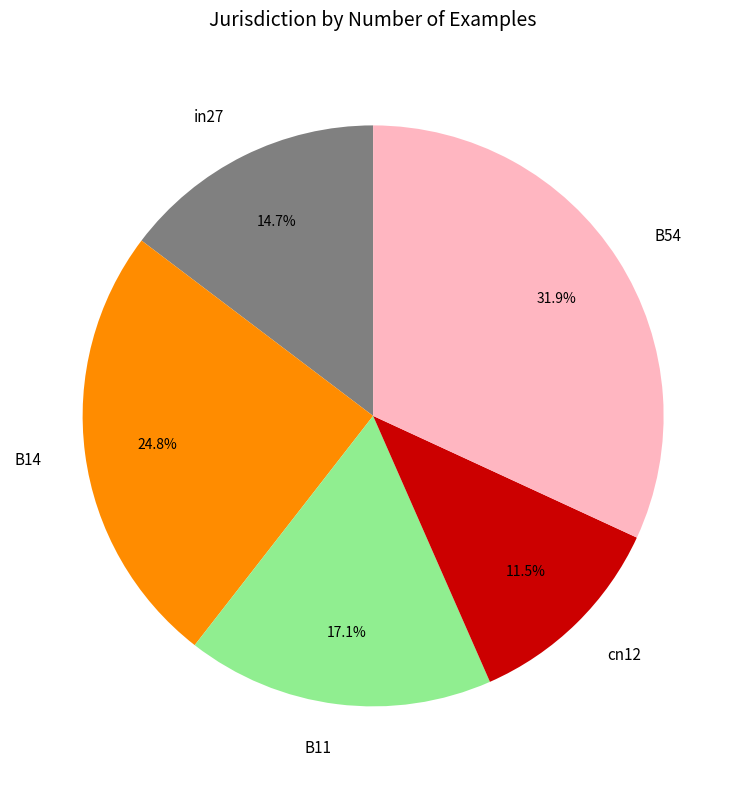

True or false: in27 accounts for 15% of the total.

True